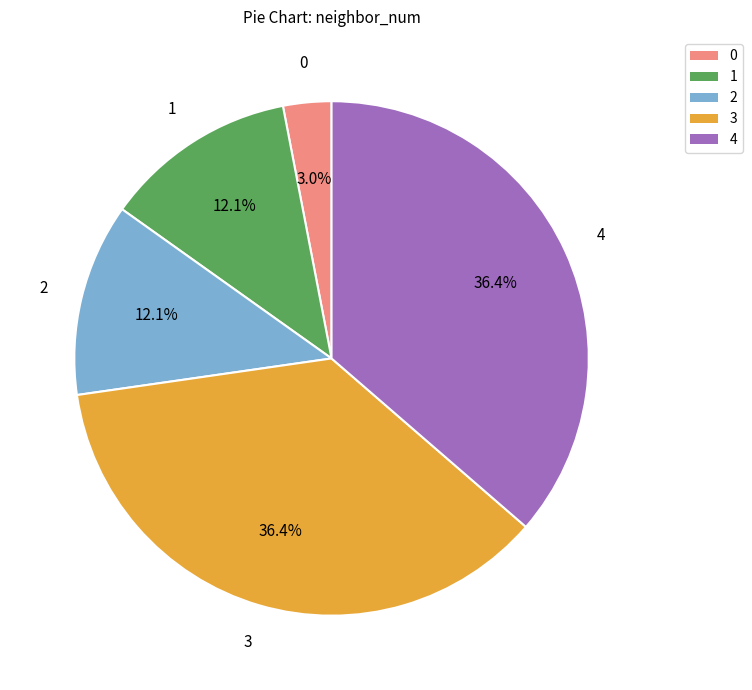

Is 1 the majority of the pie?

No